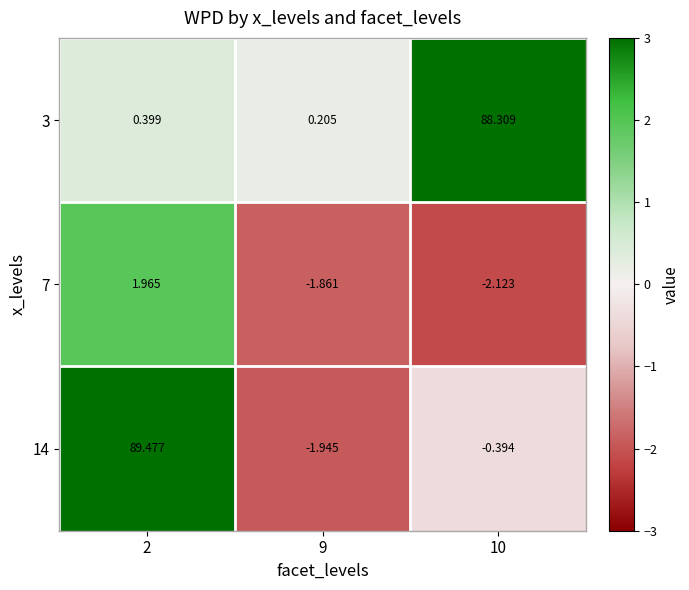

How many data points does each series have?

3